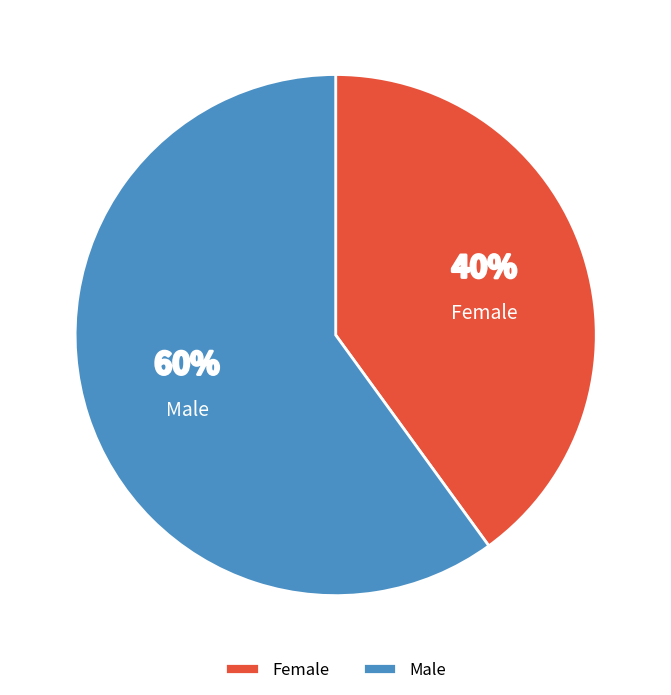

True or false: Female accounts for 55% of the total.

False